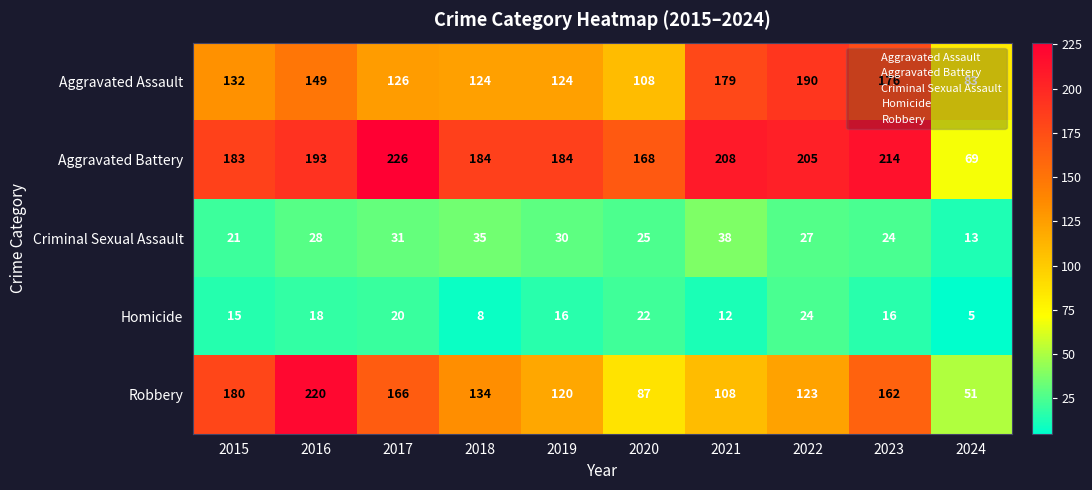

How many distinct data groups are displayed?

5